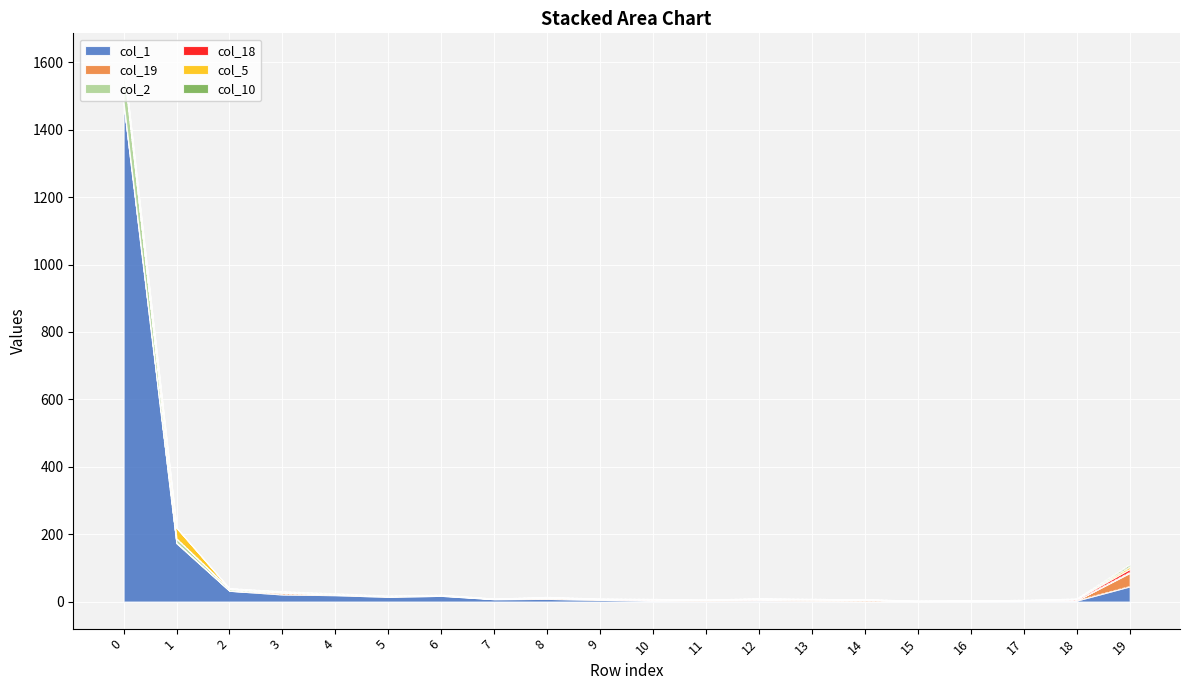

Between which two adjacent categories do col_18 and col_19 first intersect?

1 and 2